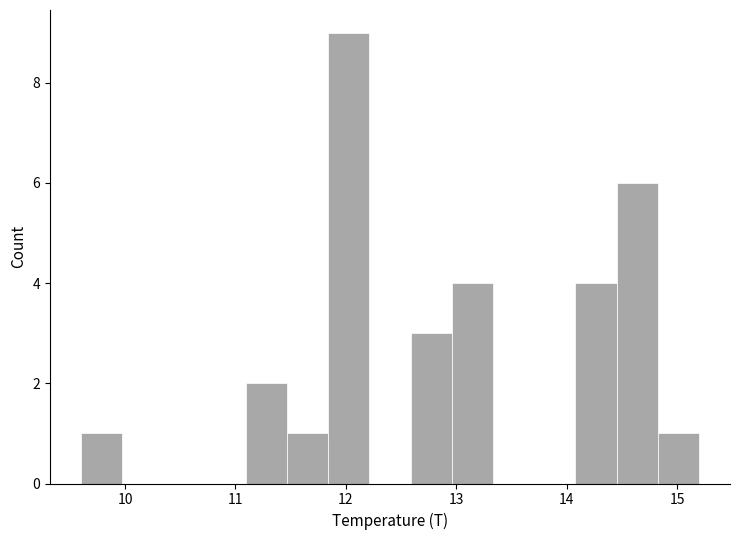

Around what value on the x-axis is the tallest bar? Give the approximate position of its centre, as read against the axis.

12.0